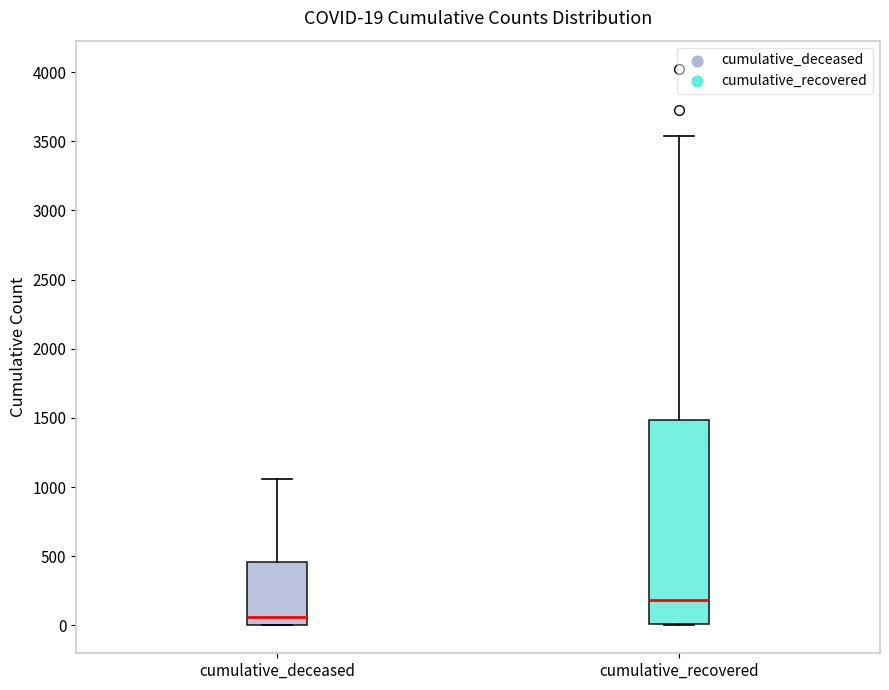

Which box's median line is the highest?

cumulative_recovered